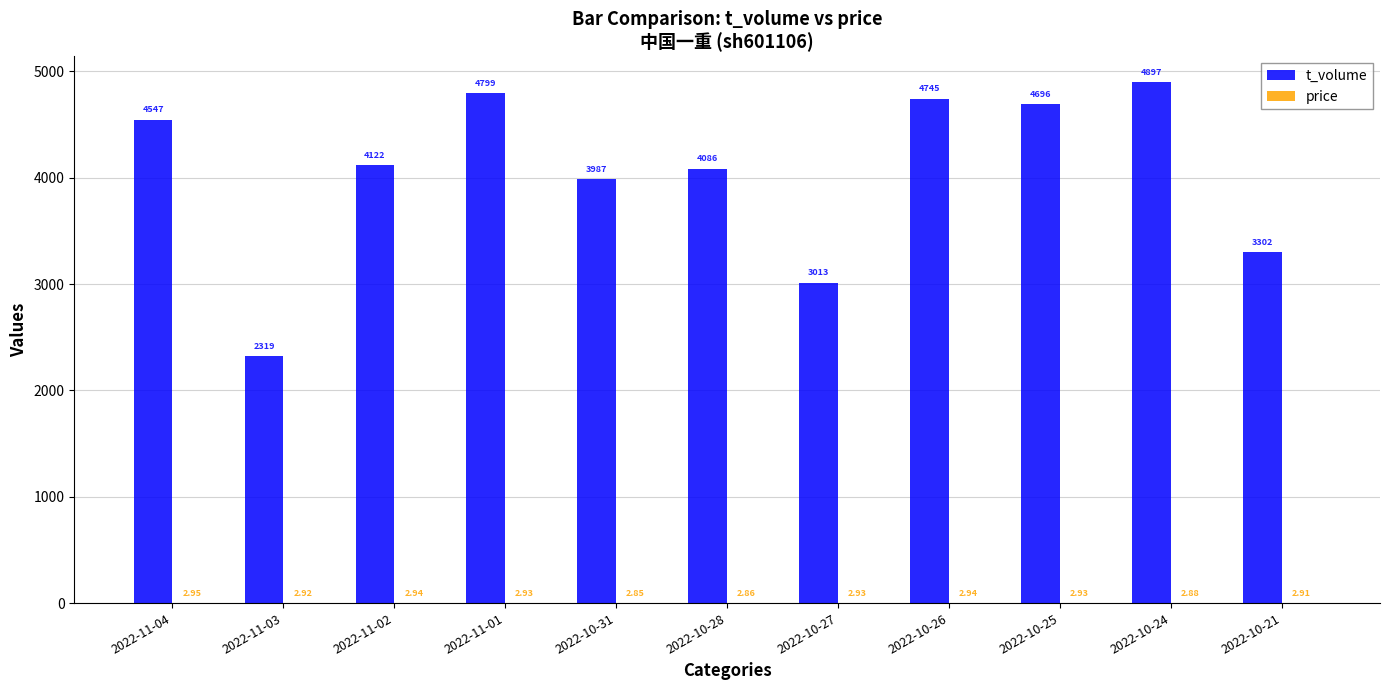

Which series changed the most between 2022-11-04 and 2022-10-28?

t_volume